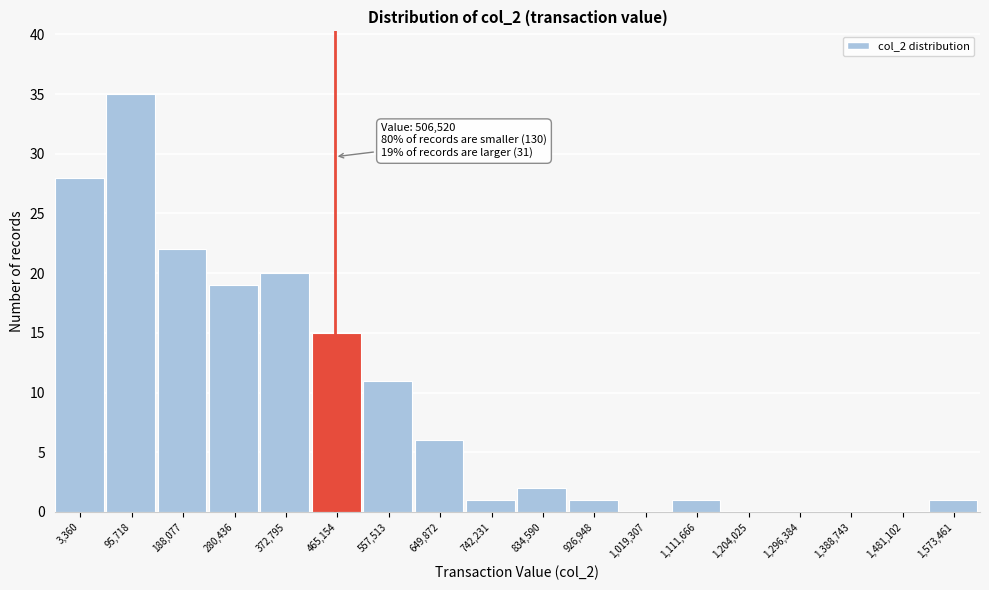

Reading left to right, extract all data points from this chart.

3,360=28	95,718=35	188,077=22	280,436=19	372,795=20	465,154=15	557,513=11	649,872=6	742,231=1	834,590=2	926,948=1	1,019,307=0	1,111,666=1	1,204,025=0	1,296,384=0	1,388,743=0	1,481,102=0	1,573,461=1